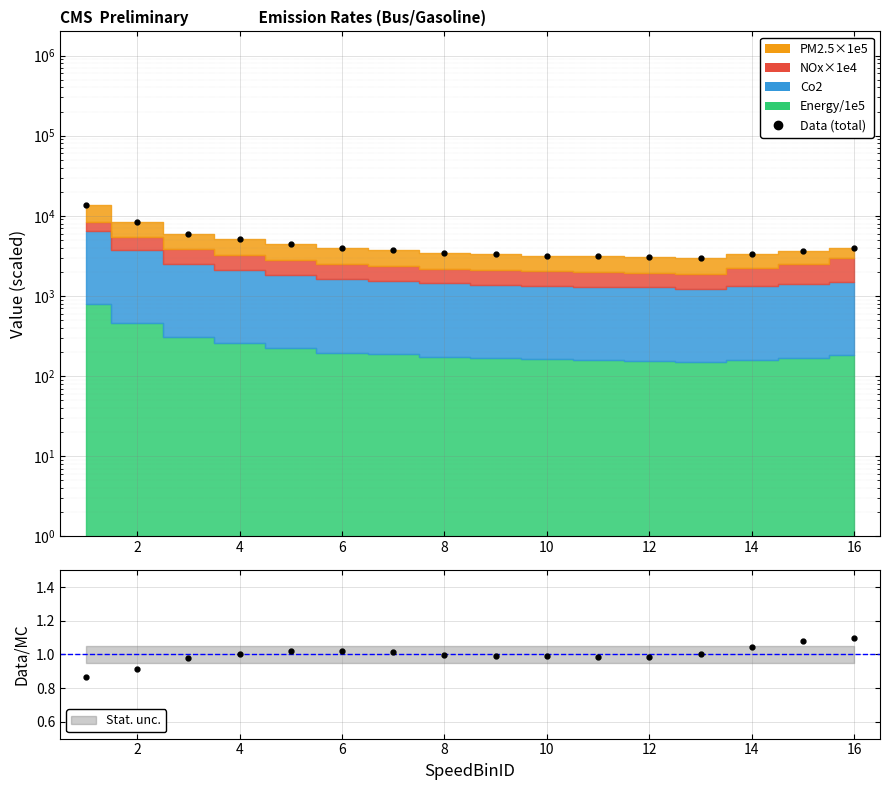

Reading right to left, extract all data points from this chart.

4005.3	3657.4	3341.6	3008.5	3060.9	3119.0	3189.9	3308.3	3464.3	3798.0	3976.9	4508.0	5112.2	5917.7	8357.4	13522.8